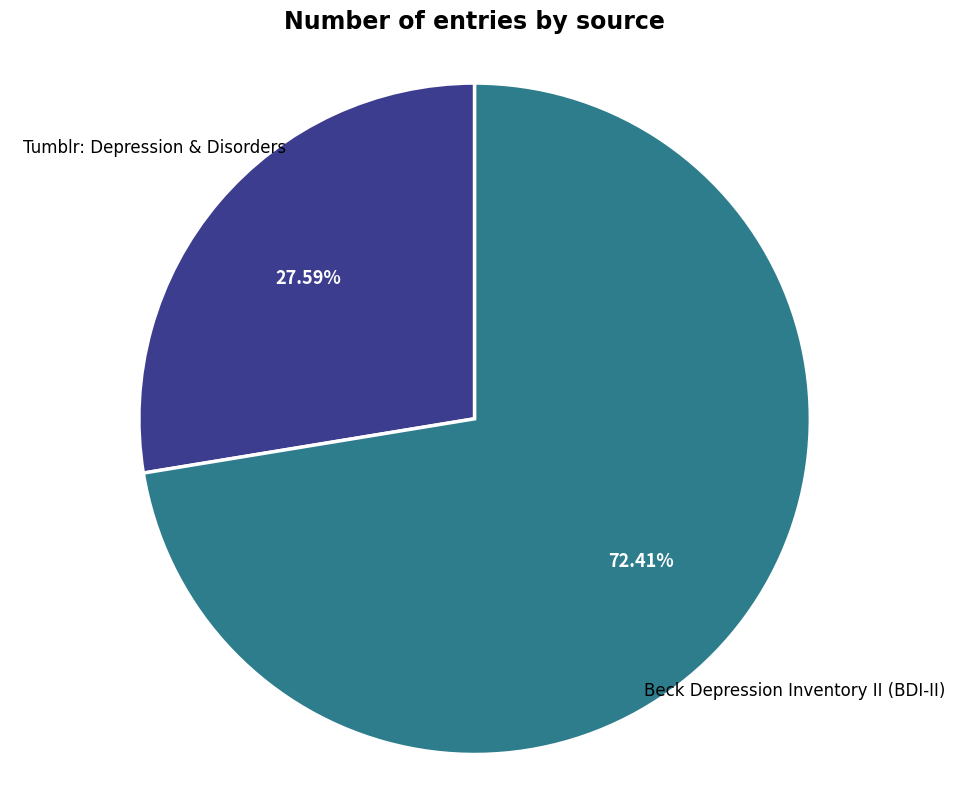

Which has a higher value, Tumblr: Depression & Disorders or Beck Depression Inventory II (BDI-II)?

Beck Depression Inventory II (BDI-II)